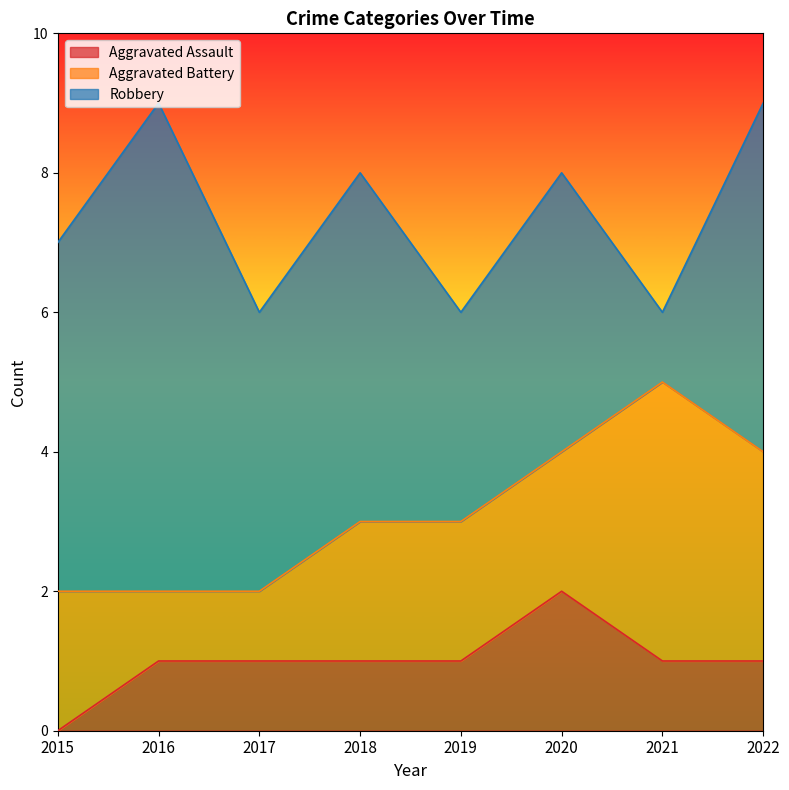

What is the highest value of the Robbery series?

7